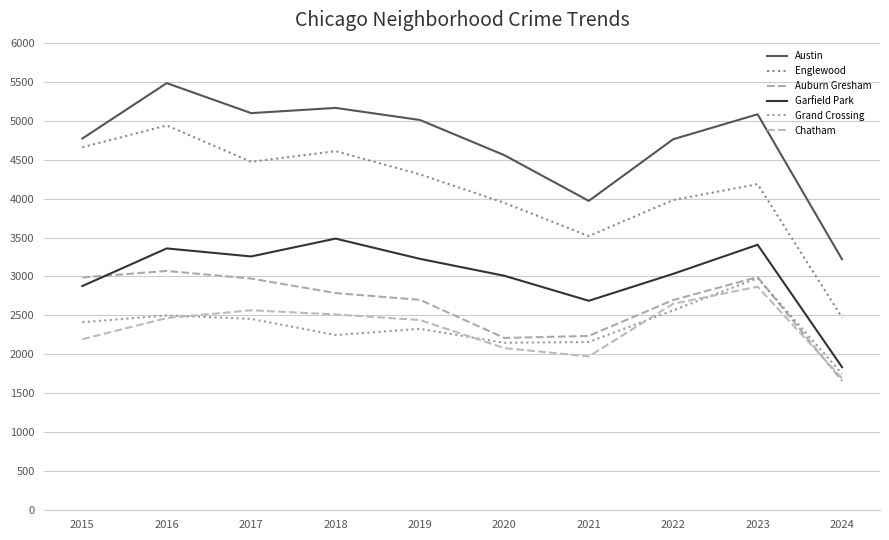

At which category does Chatham reach its first local peak?

2017